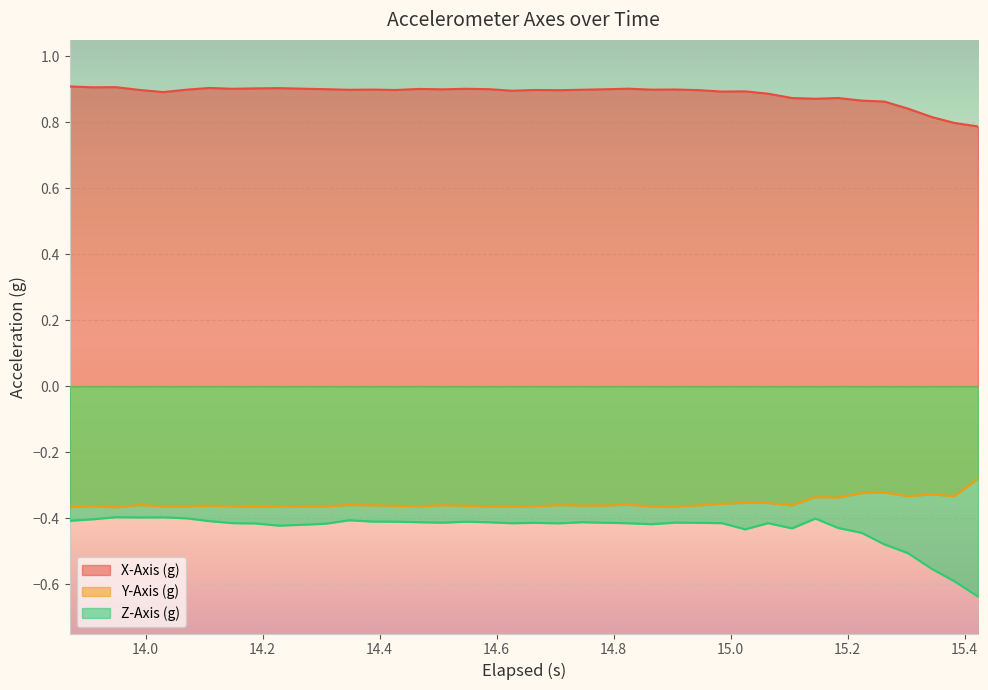

What are all the series names shown in the legend?

X-Axis (g), Y-Axis (g), Z-Axis (g)